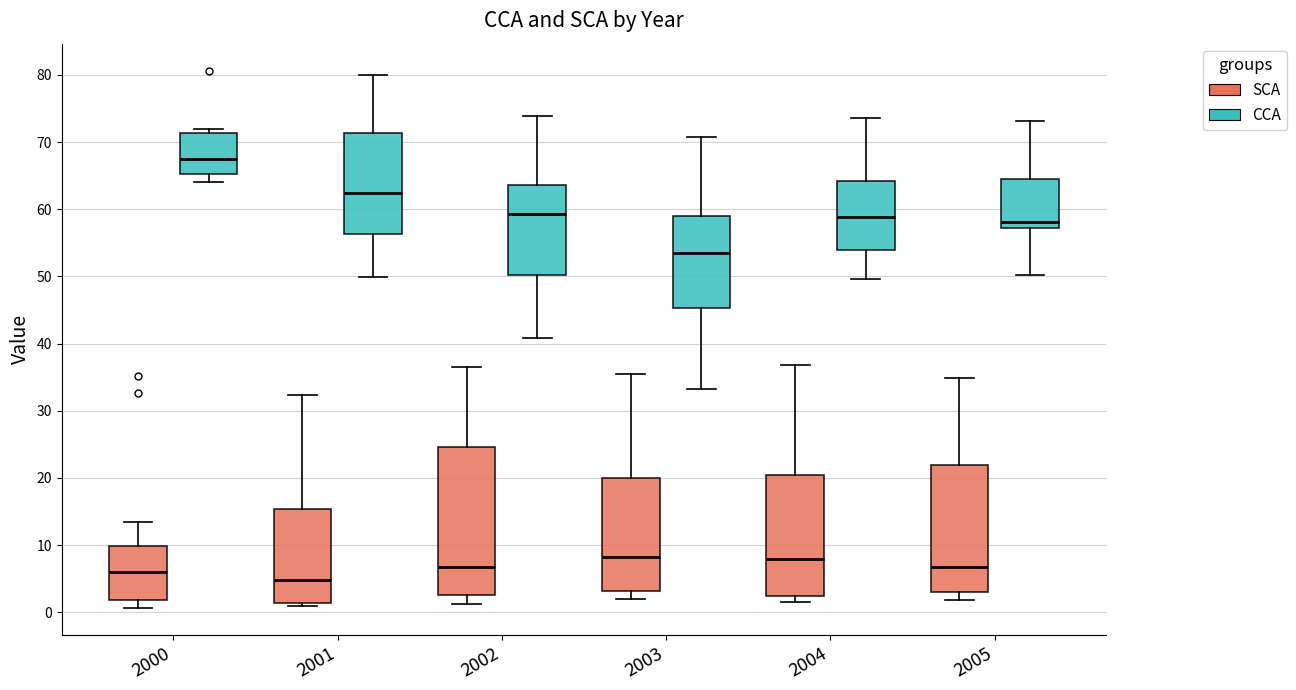

Reading left to right, read every box against the y-axis: the position of its median line, the range the box covers, and the ends of its whiskers. The values are not printed on the chart, so give them approximately, as read against the axis.

2000 (SCA): median 6, box 2 to 10, whiskers 1 to 14
2000 (CCA): median 68, box 65 to 71, whiskers 64 to 72
2001 (SCA): median 5, box 1 to 15, whiskers 1 (just below the box's lower edge) to 32
2001 (CCA): median 62, box 56 to 71, whiskers 50 to 80
2002 (SCA): median 7, box 3 to 25, whiskers 1 to 36
2002 (CCA): median 59, box 50 to 64, whiskers 41 to 74
2003 (SCA): median 8, box 3 to 20, whiskers 2 to 35
2003 (CCA): median 53, box 45 to 59, whiskers 33 to 71
2004 (SCA): median 8, box 2 to 20, whiskers 2 (just below the box's lower edge) to 37
2004 (CCA): median 59, box 54 to 64, whiskers 50 to 74
2005 (SCA): median 7, box 3 to 22, whiskers 2 to 35
2005 (CCA): median 58, box 57 to 64, whiskers 50 to 73